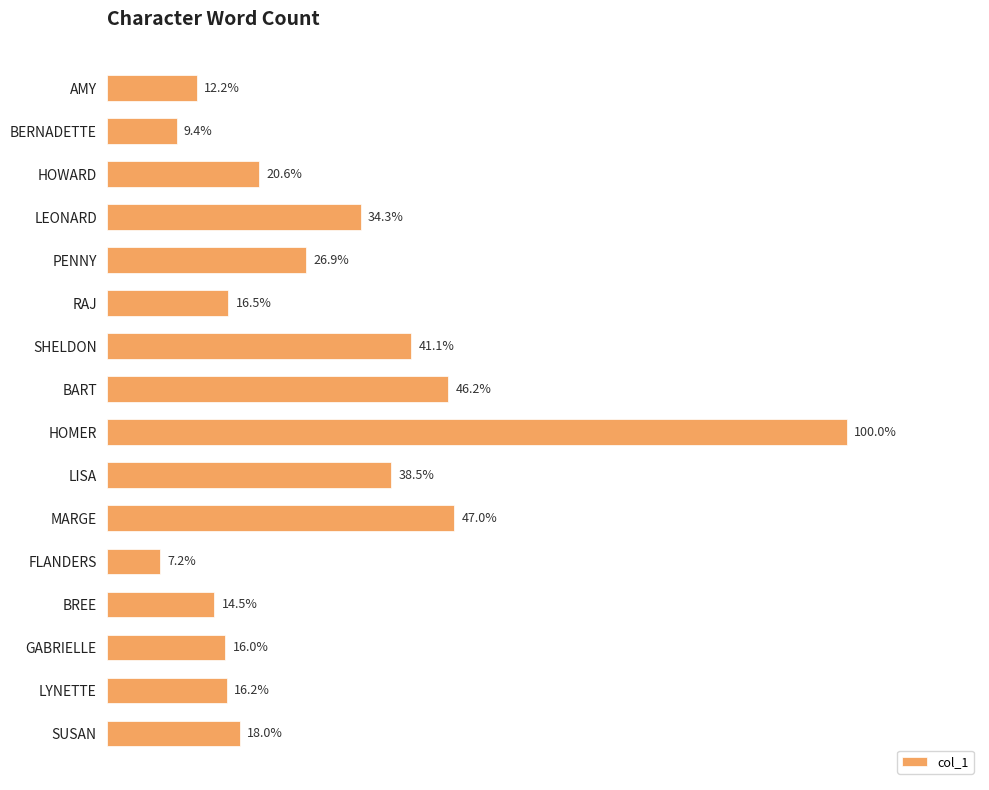

Does the chart contain any negative values?

No